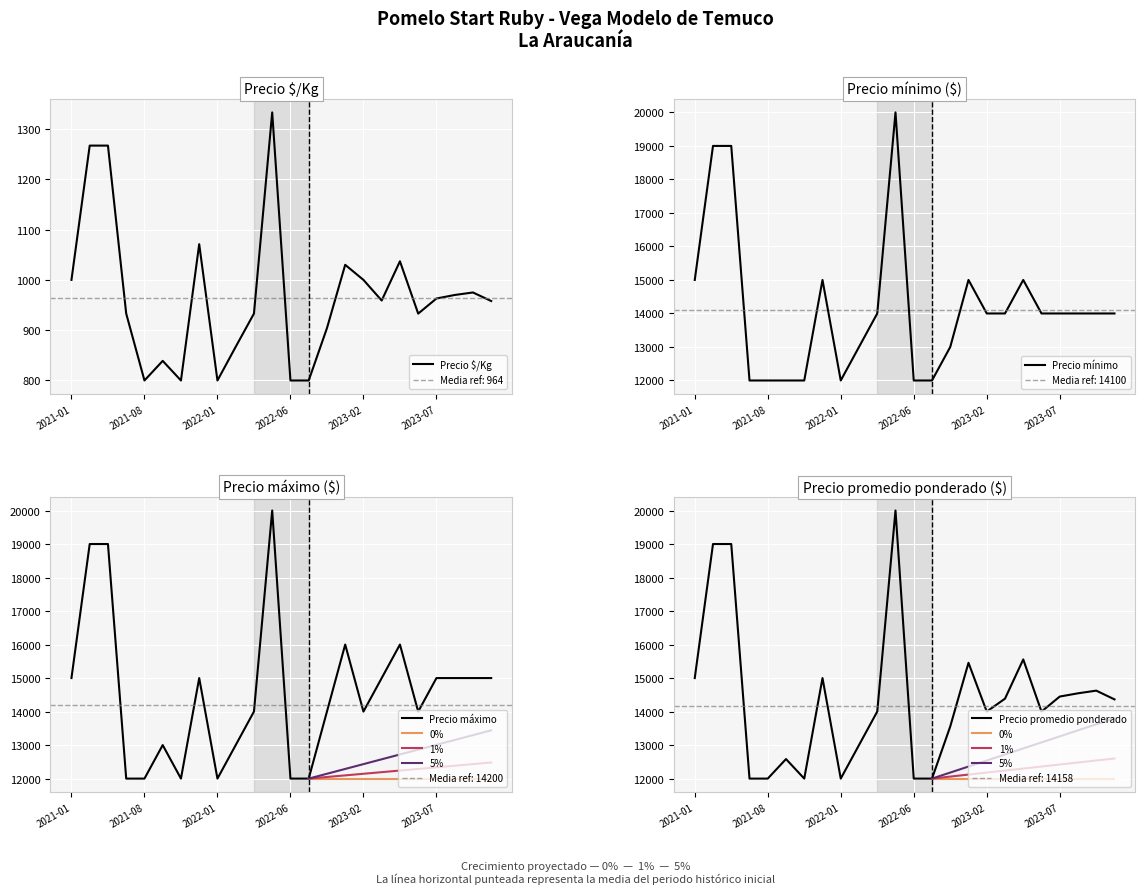

Read the Precio minimo value at 2021-08, to the nearest 50.

12000